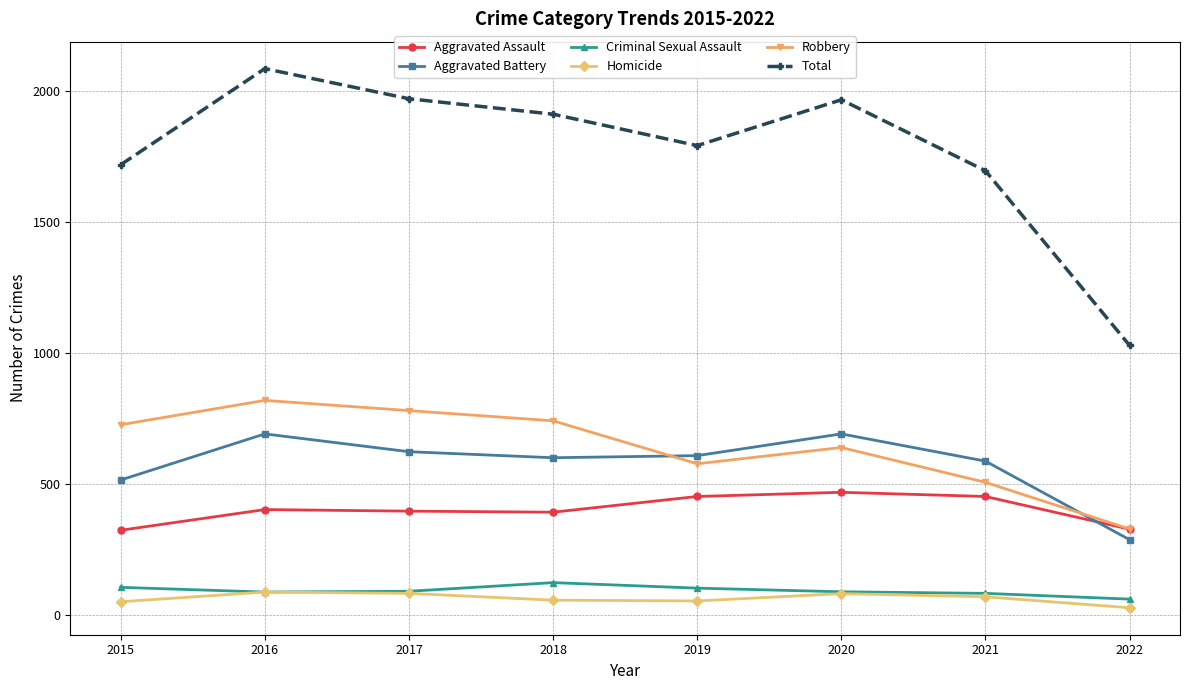

Is the value of Robbery at 2019 greater than the value of Criminal Sexual Assault at 2021?

Yes